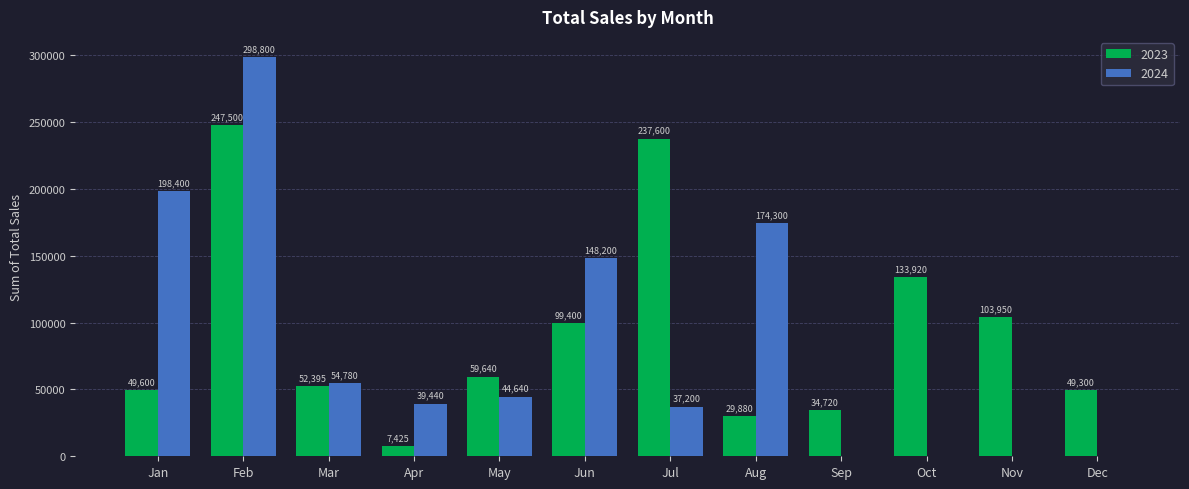

Count the number of data series in this chart.

2